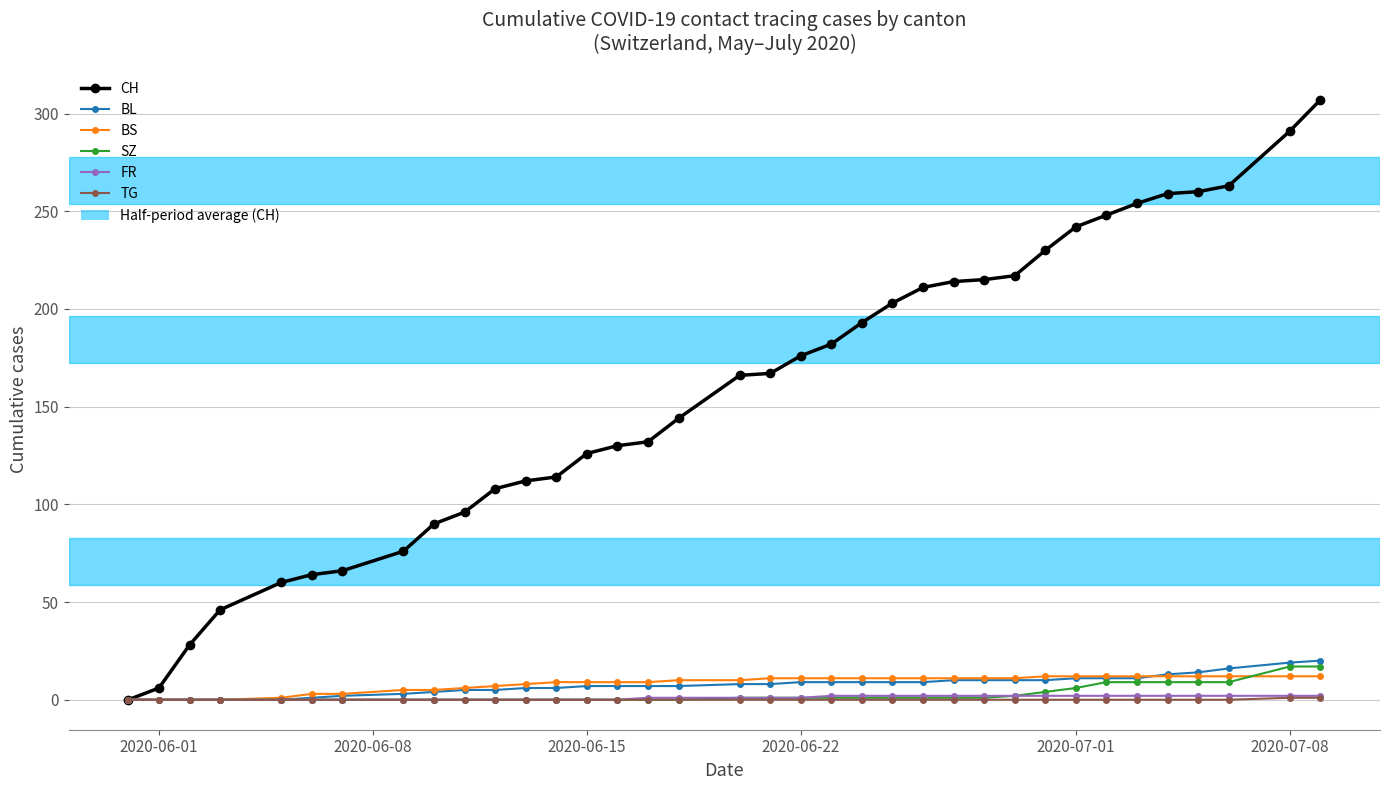

At how many categories does at least one series exceed 297?

1